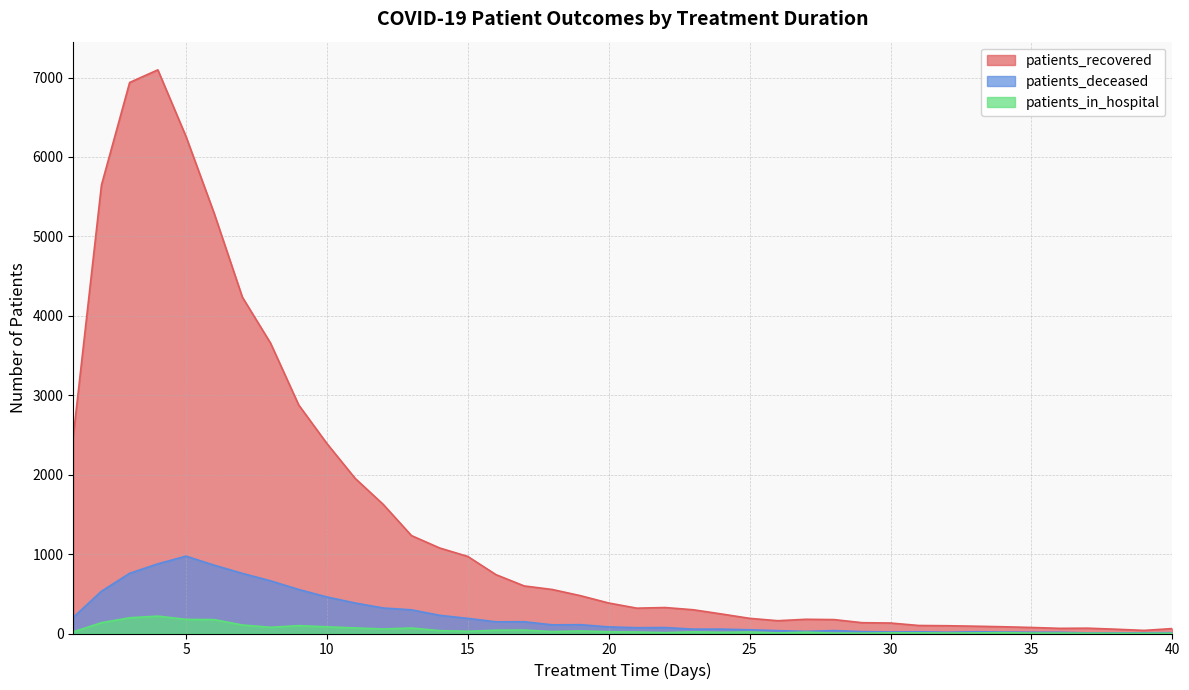

The patients_deceased series shows 19 at 34. True or false?

True